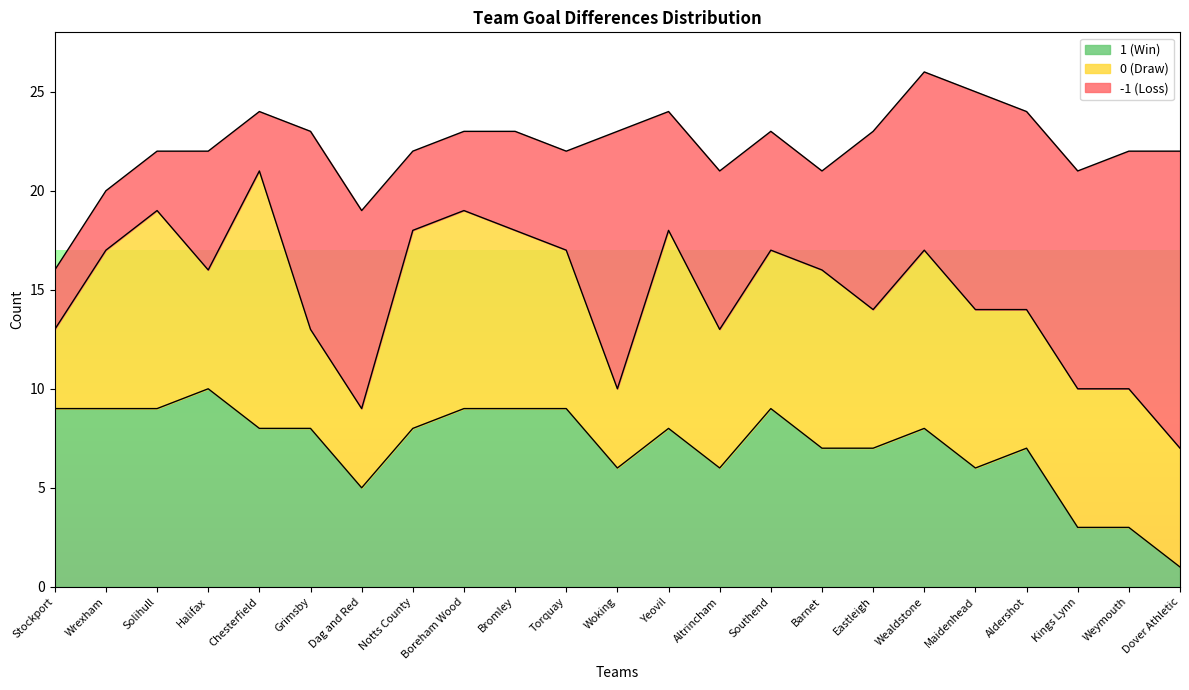

How many data points does each series have?

23